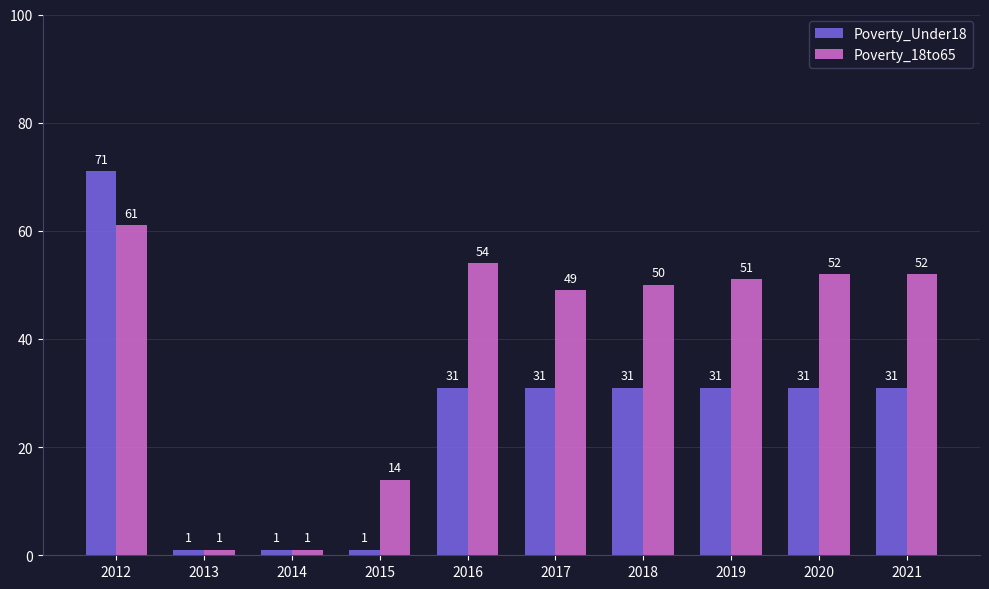

What are all the series names shown in the legend?

Poverty_Under18, Poverty_18to65